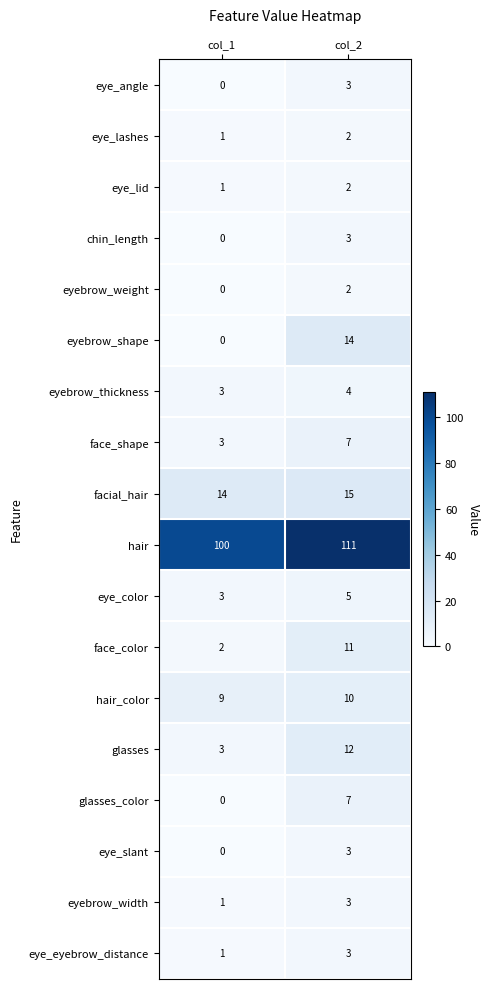

What is the average value of the eyebrow_thickness series?

4